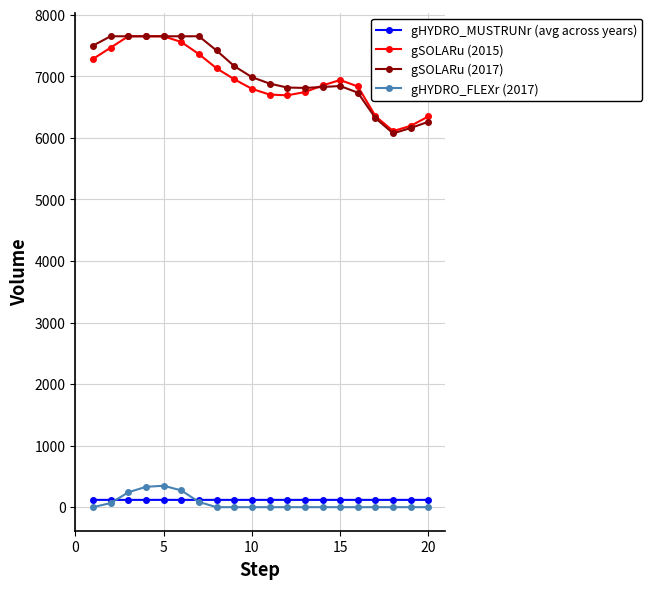

True or false: gHYDRO_MUSTRUNr (avg across years) and gSOLARu (2015) cross at least once.

False